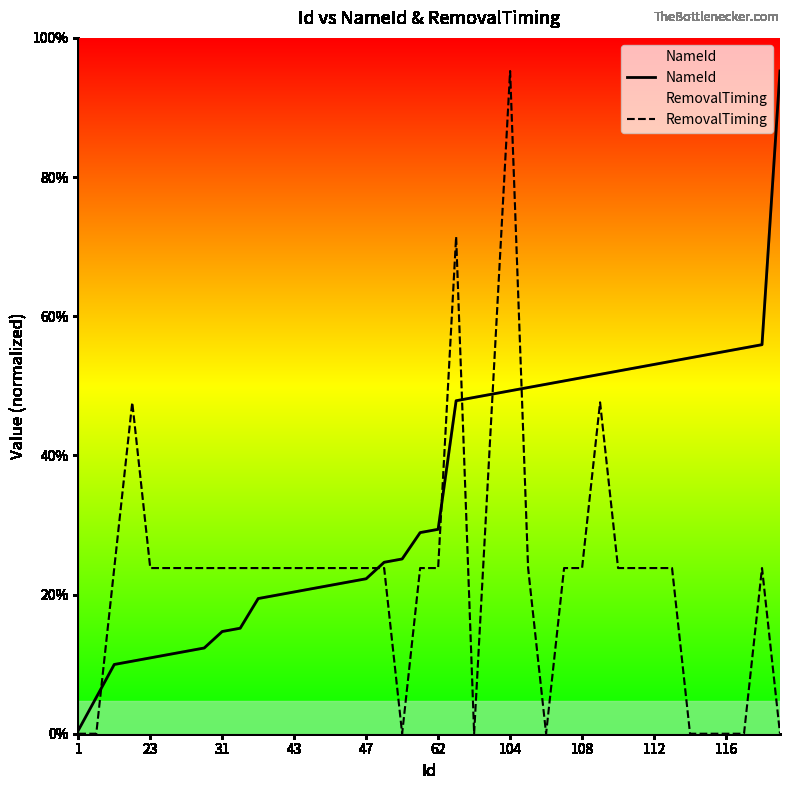

Between 1 and 104, which series saw the biggest shift?

RemovalTiming